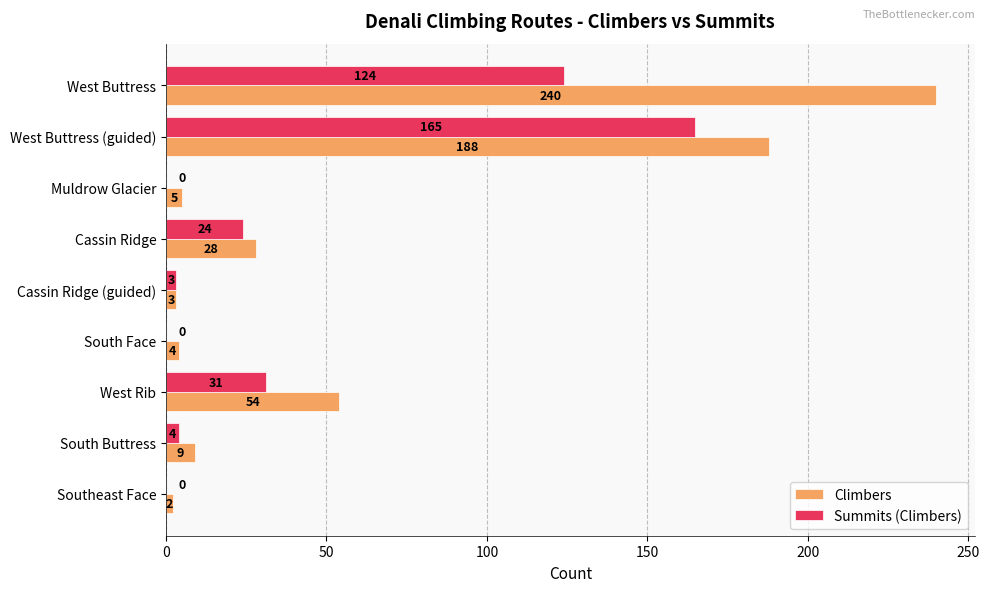

What is the maximum value shown in the chart?

240